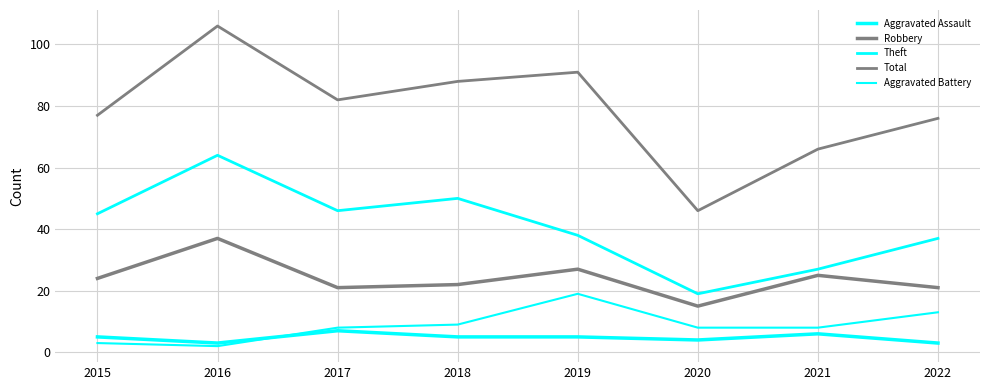

What is the sum of all Aggravated Battery values?

70